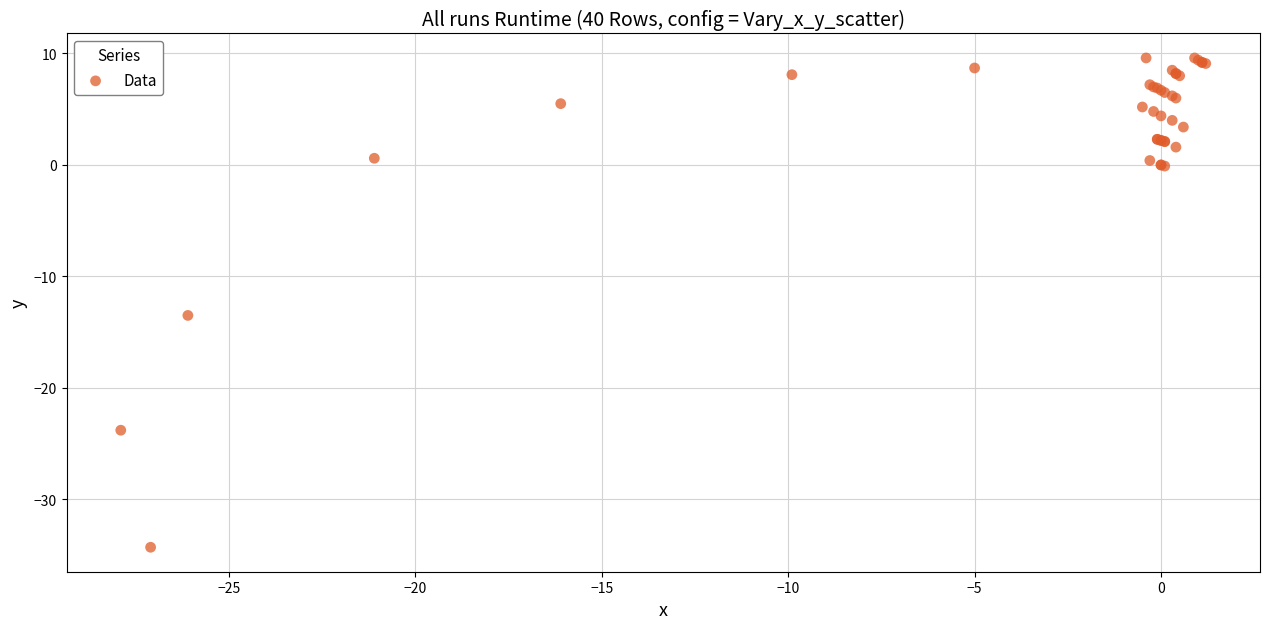

What Y value in the scatter plot is closest to -12?

-13.5